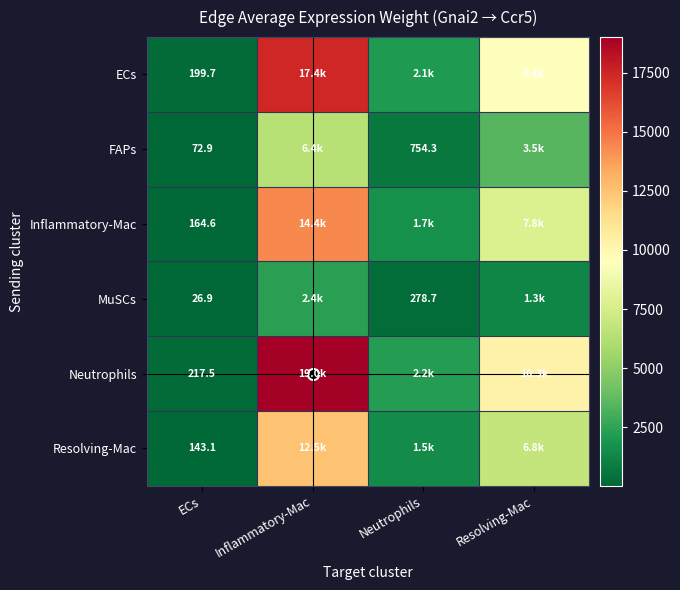

At Inflammatory-Mac, list the series in order from smallest to largest.

MuSCs, FAPs, Resolving-Mac, Inflammatory-Mac, ECs, Neutrophils